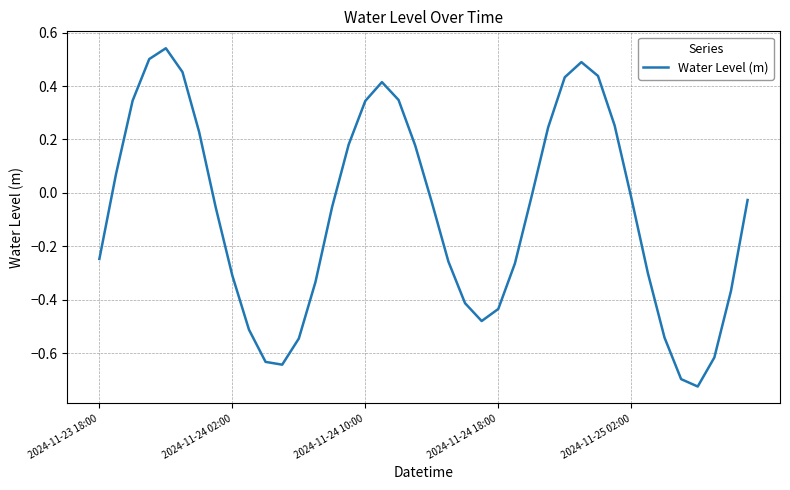

How many distinct data groups are displayed?

1